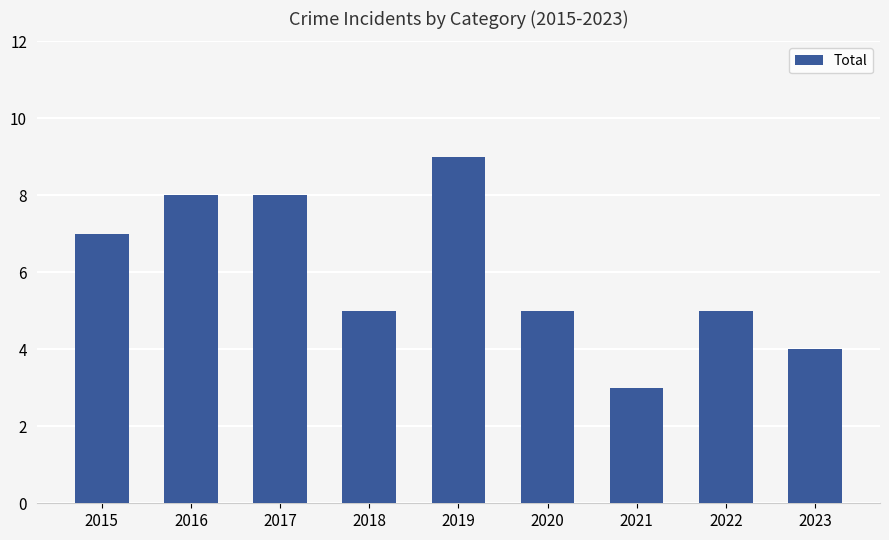

What is the change in value from 2021 to 2022?

+2